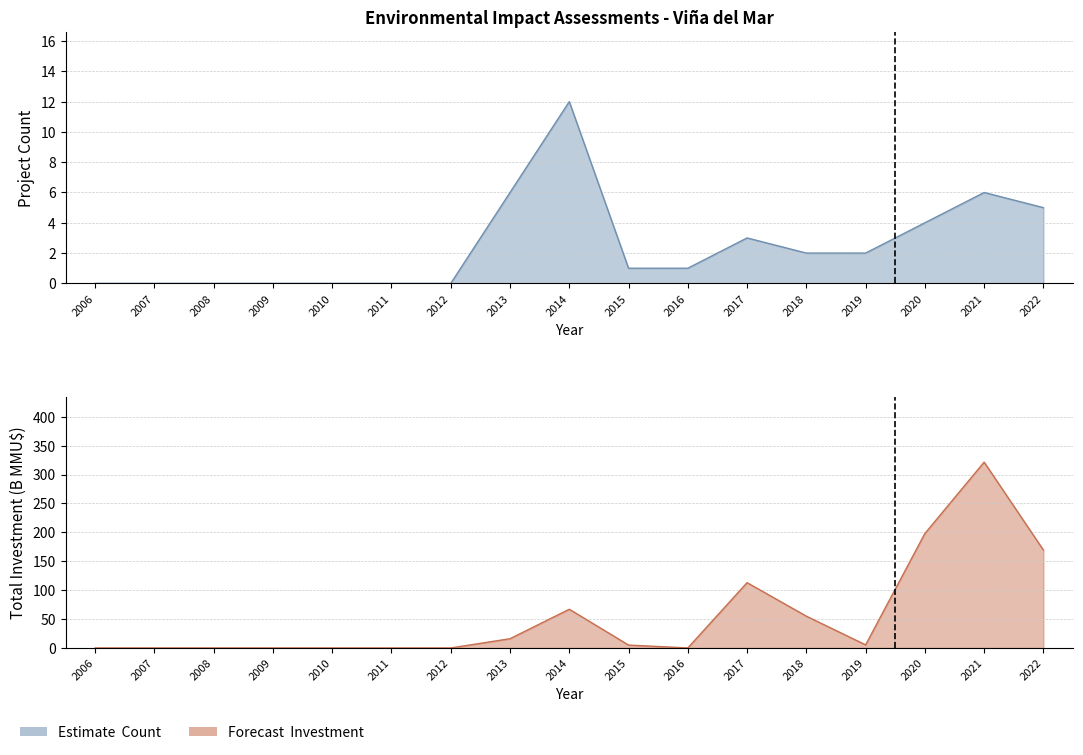

List the labels in order of Count value, largest first.

2014, 2013, 2021, 2022, 2020, 2017, 2018, 2019, 2015, 2016, 2006, 2007, 2008, 2009, 2010, 2011, 2012